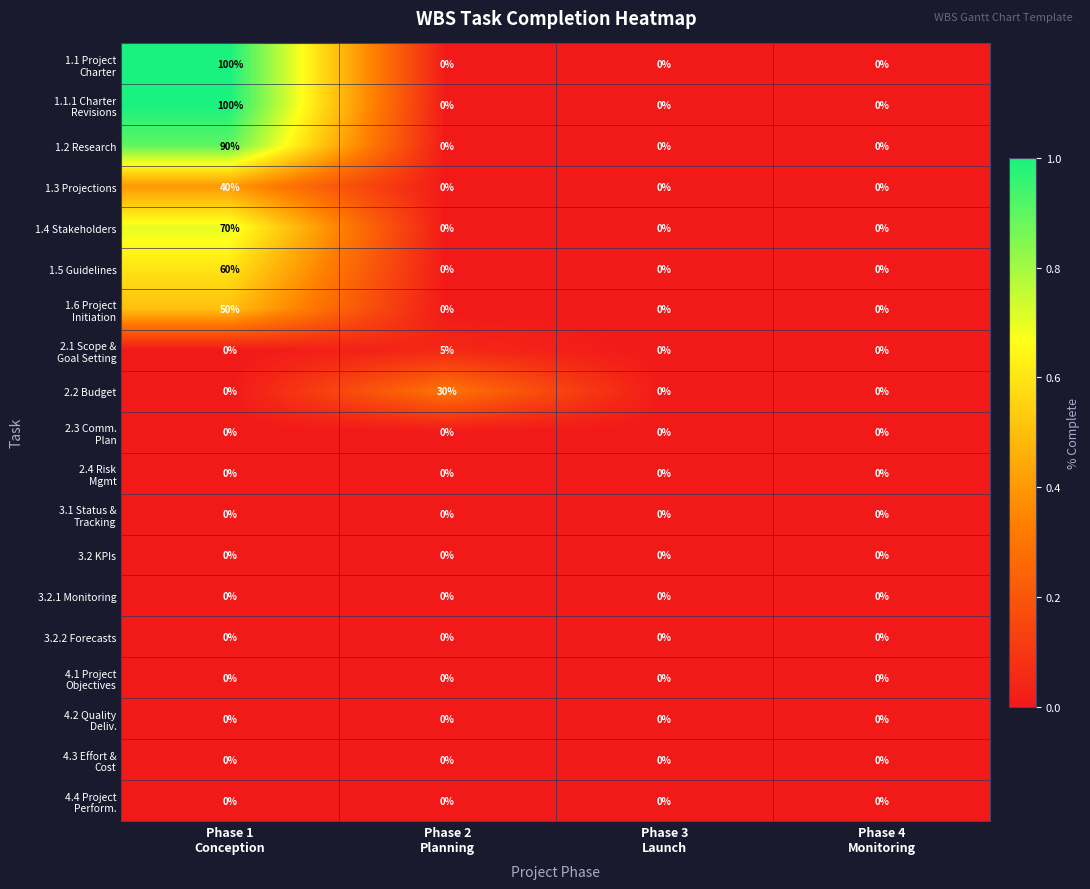

What is the sum of all 1.5 Guidelines values?

60